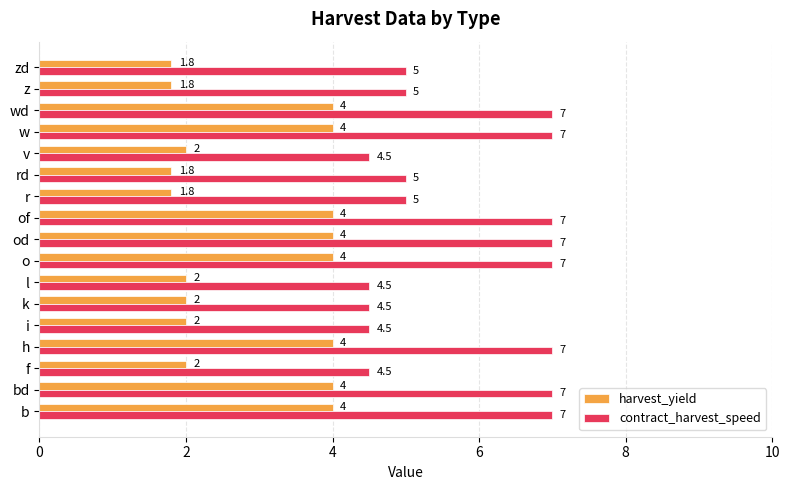

How many contract_harvest_speed values are between 4 and 7?

17